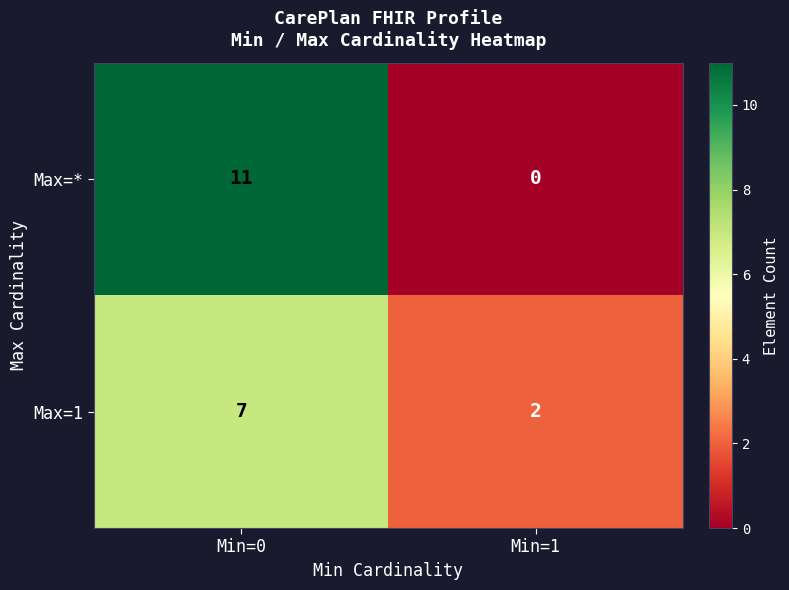

At how many categories does at least one series exceed 4?

1